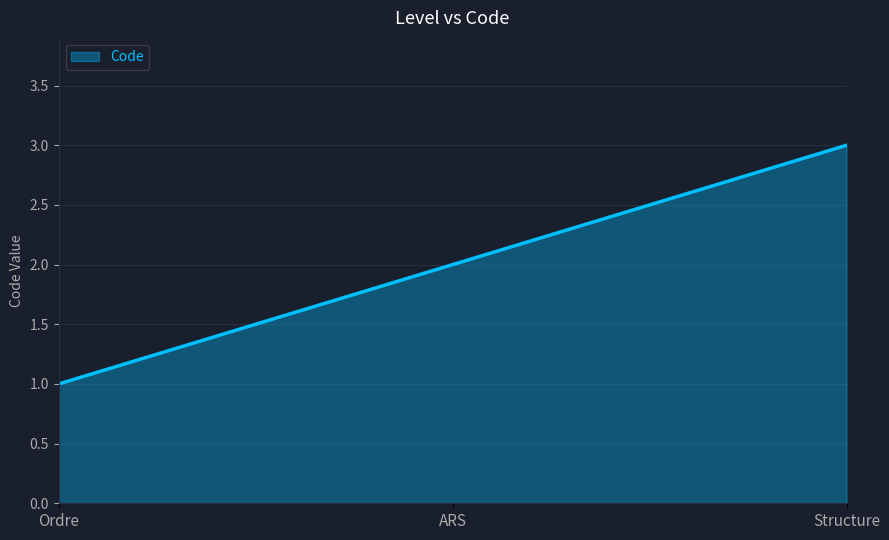

Which has a higher value, ARS or Structure?

Structure